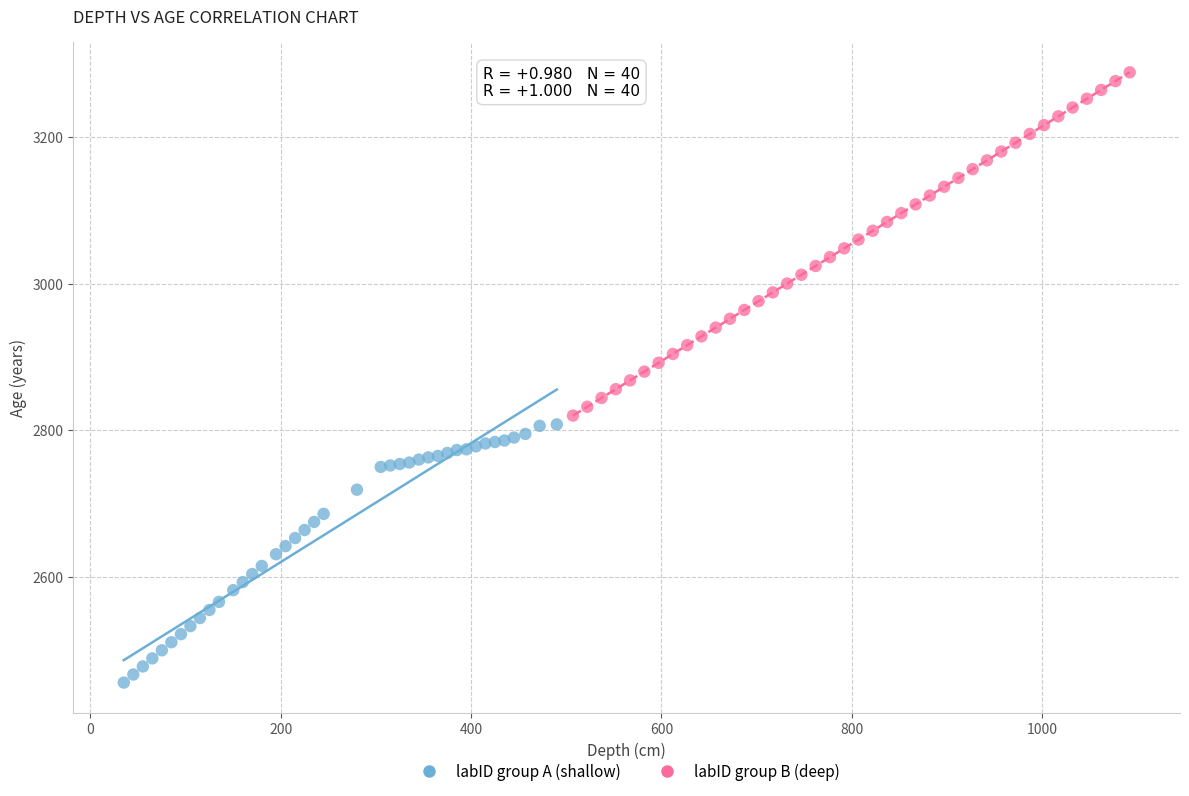

What are all the series names shown in the legend?

labID group A (shallow), labID group B (deep)